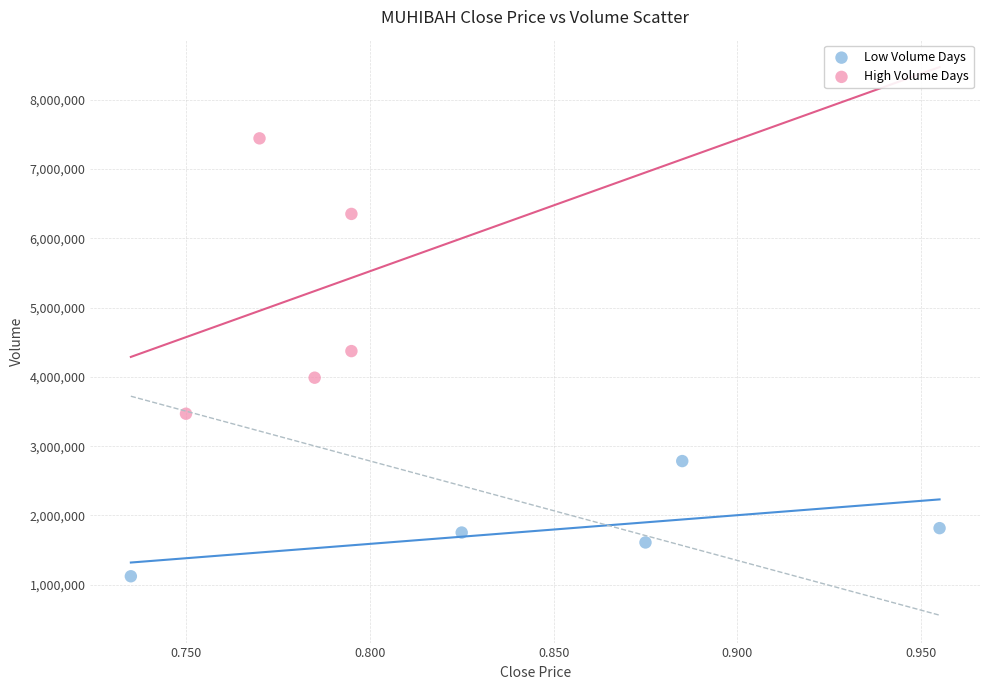

Which series has the widest spread of Y values?

High Volume Days